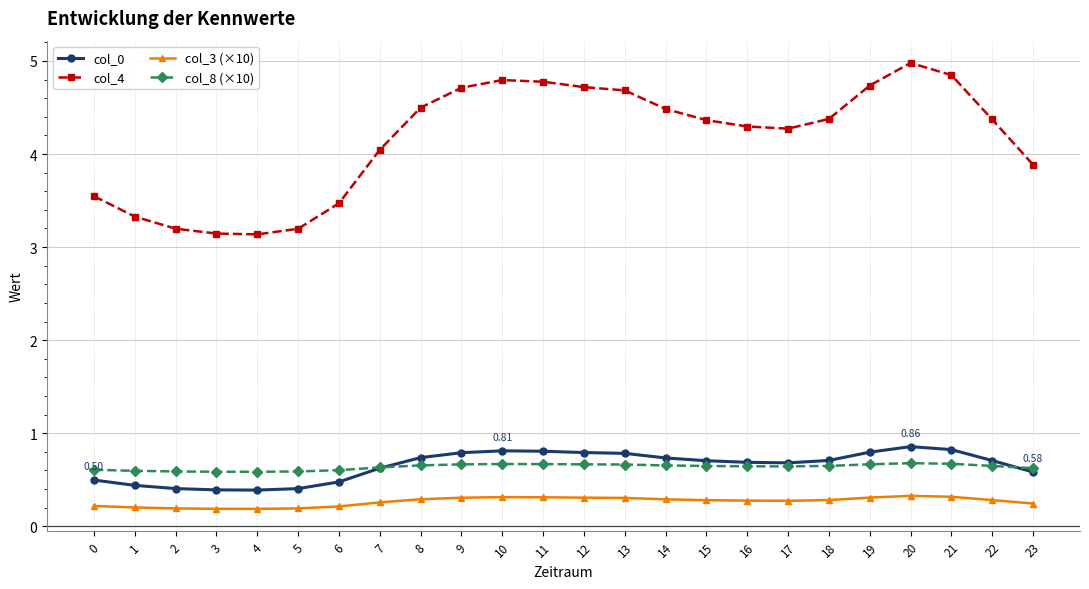

What is the spread (max minus min) of values at 11?

4.5